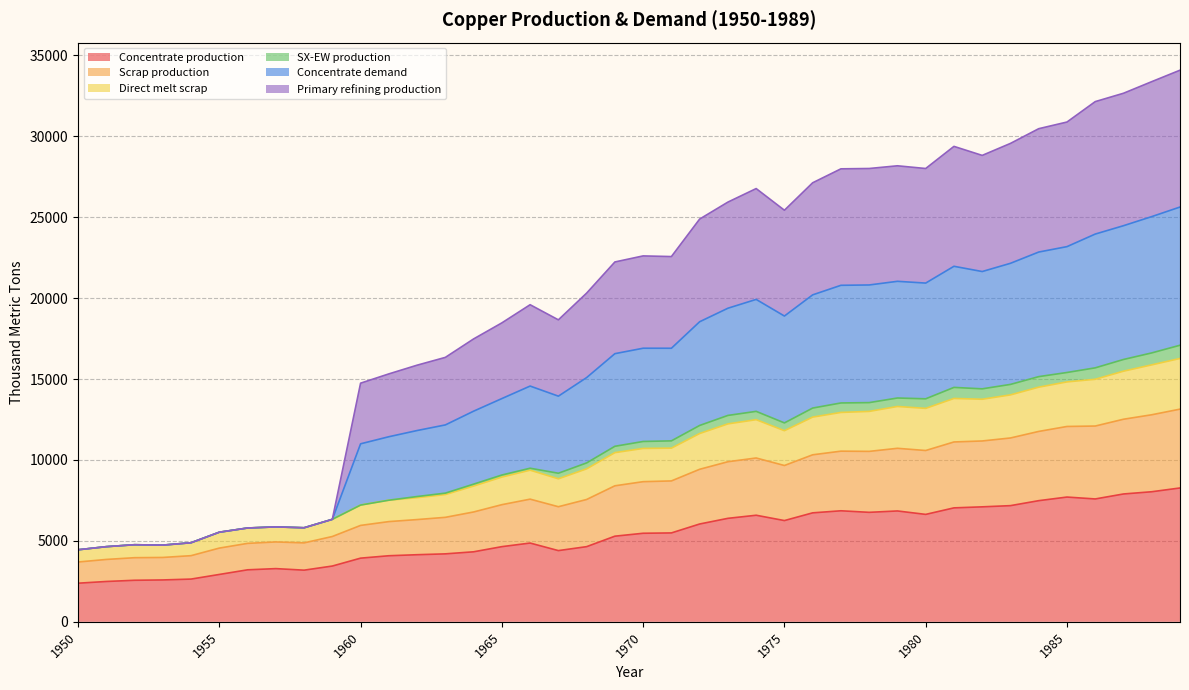

Between 1965 and 1966, which series saw the biggest shift?

Concentrate demand